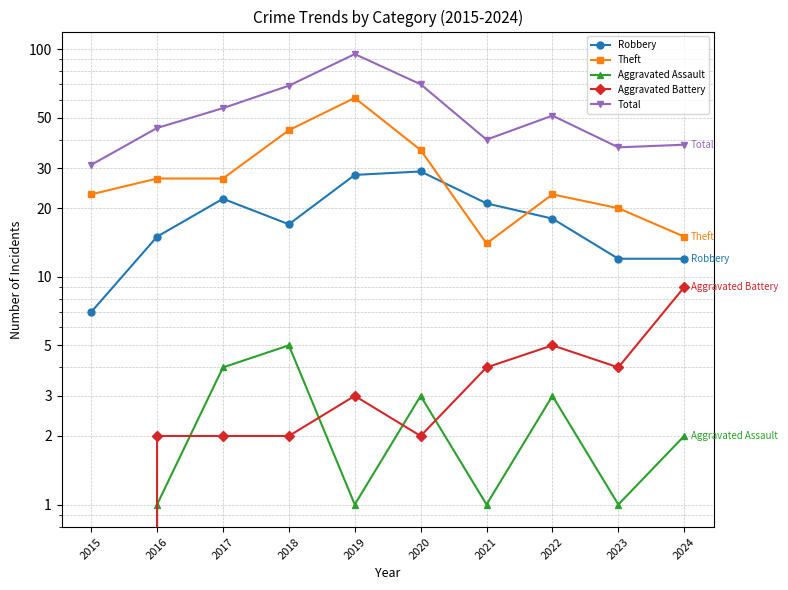

How many values in the Aggravated Assault series are below 2?

5